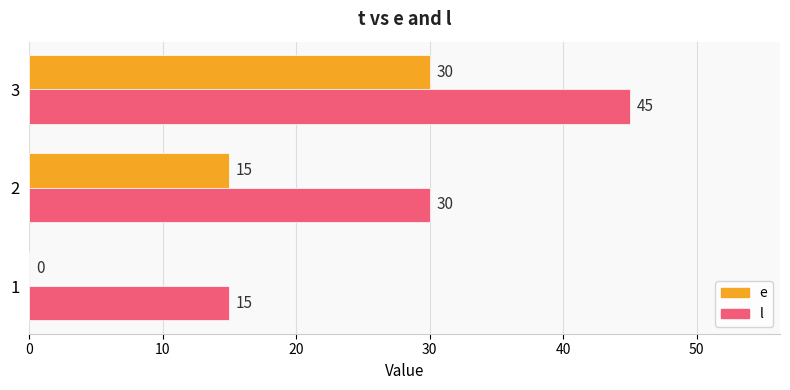

What is the average value of the e series?

15